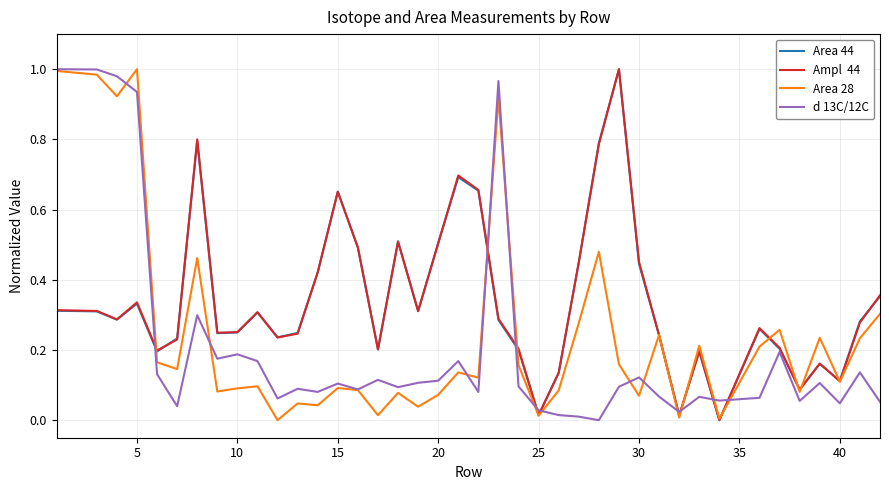

How many lines are shown in the chart?

4